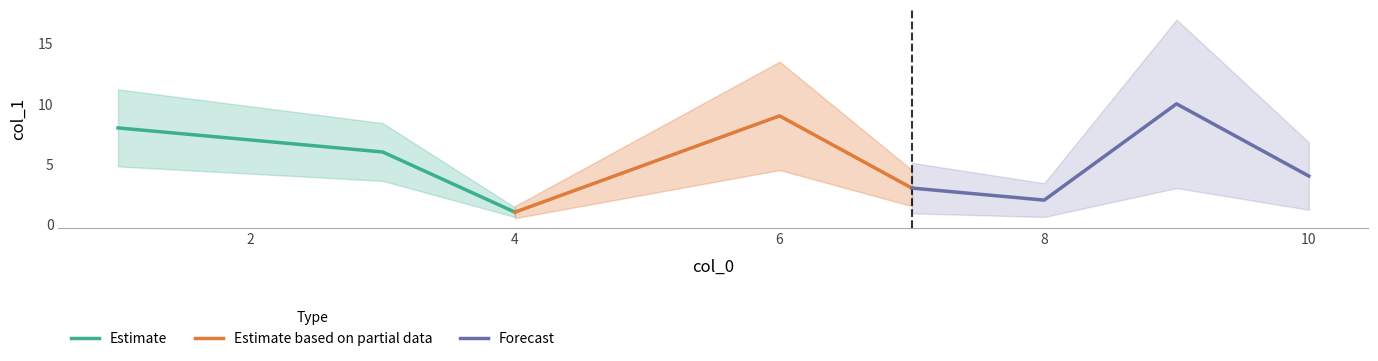

Which series has the largest range (max minus min)?

Estimate based on partial data